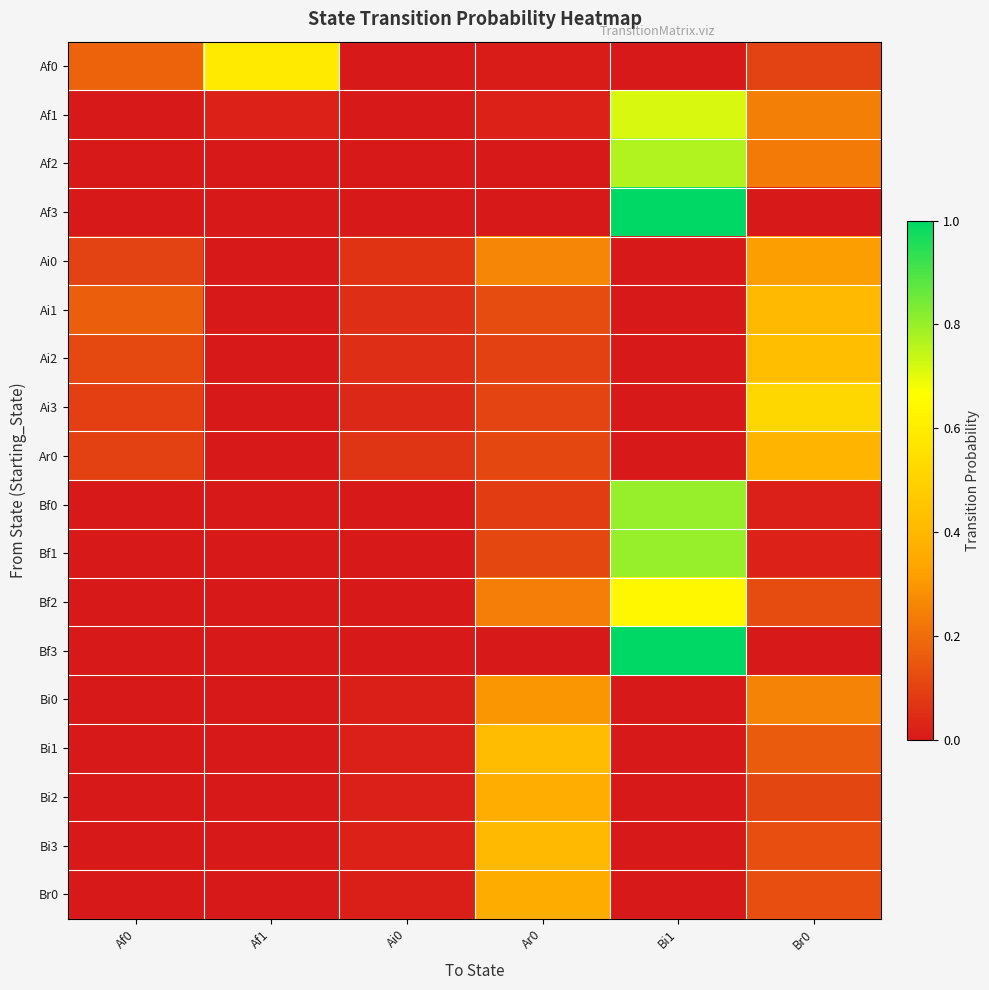

At which category is the sum across all series the highest?

Bi1